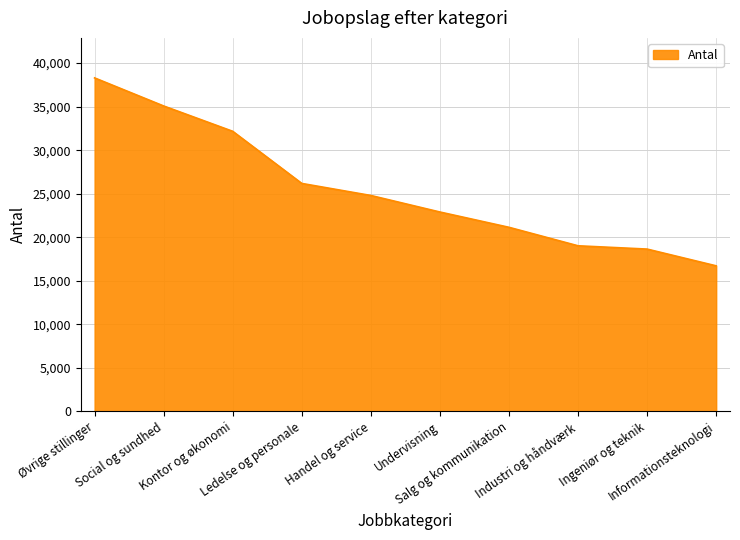

What is the average value?

25490